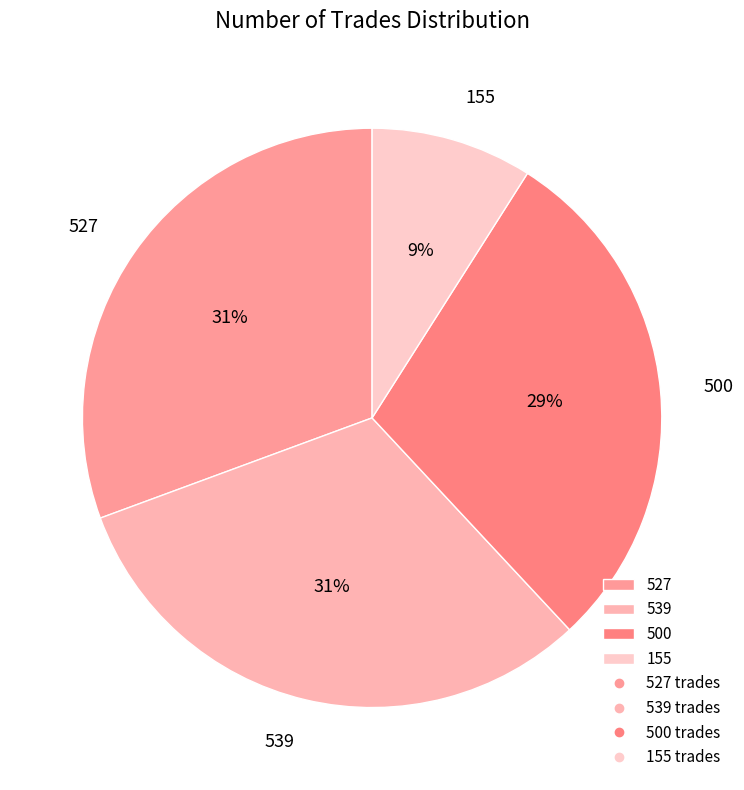

Is it true that 527 is 41% of the pie?

False